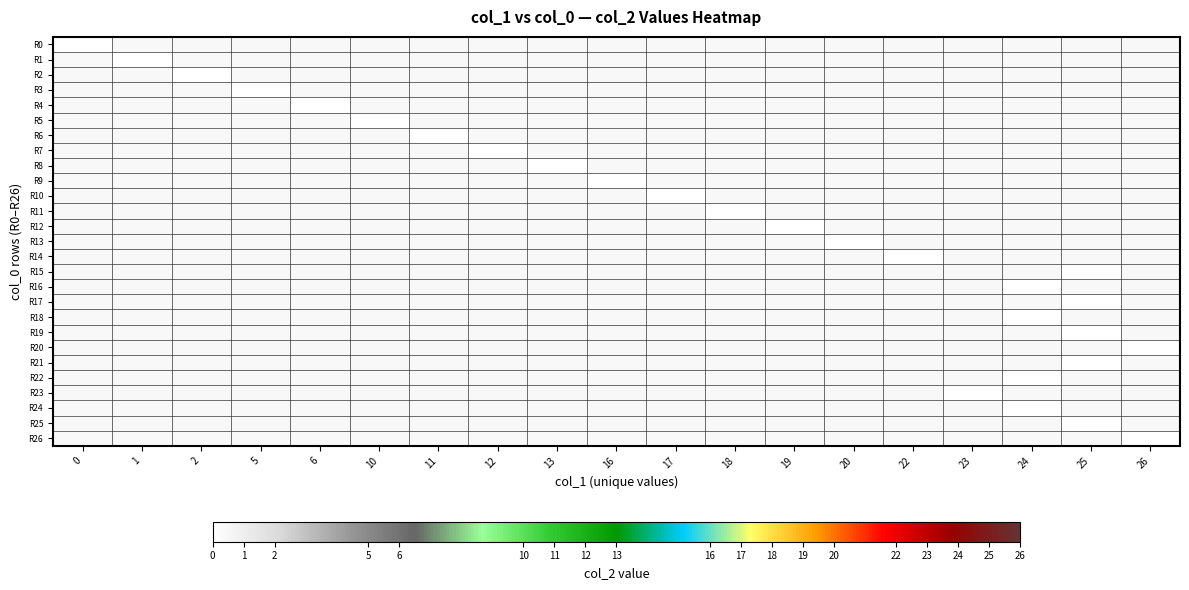

The value of 0 at 26 is 0. True or false?

True